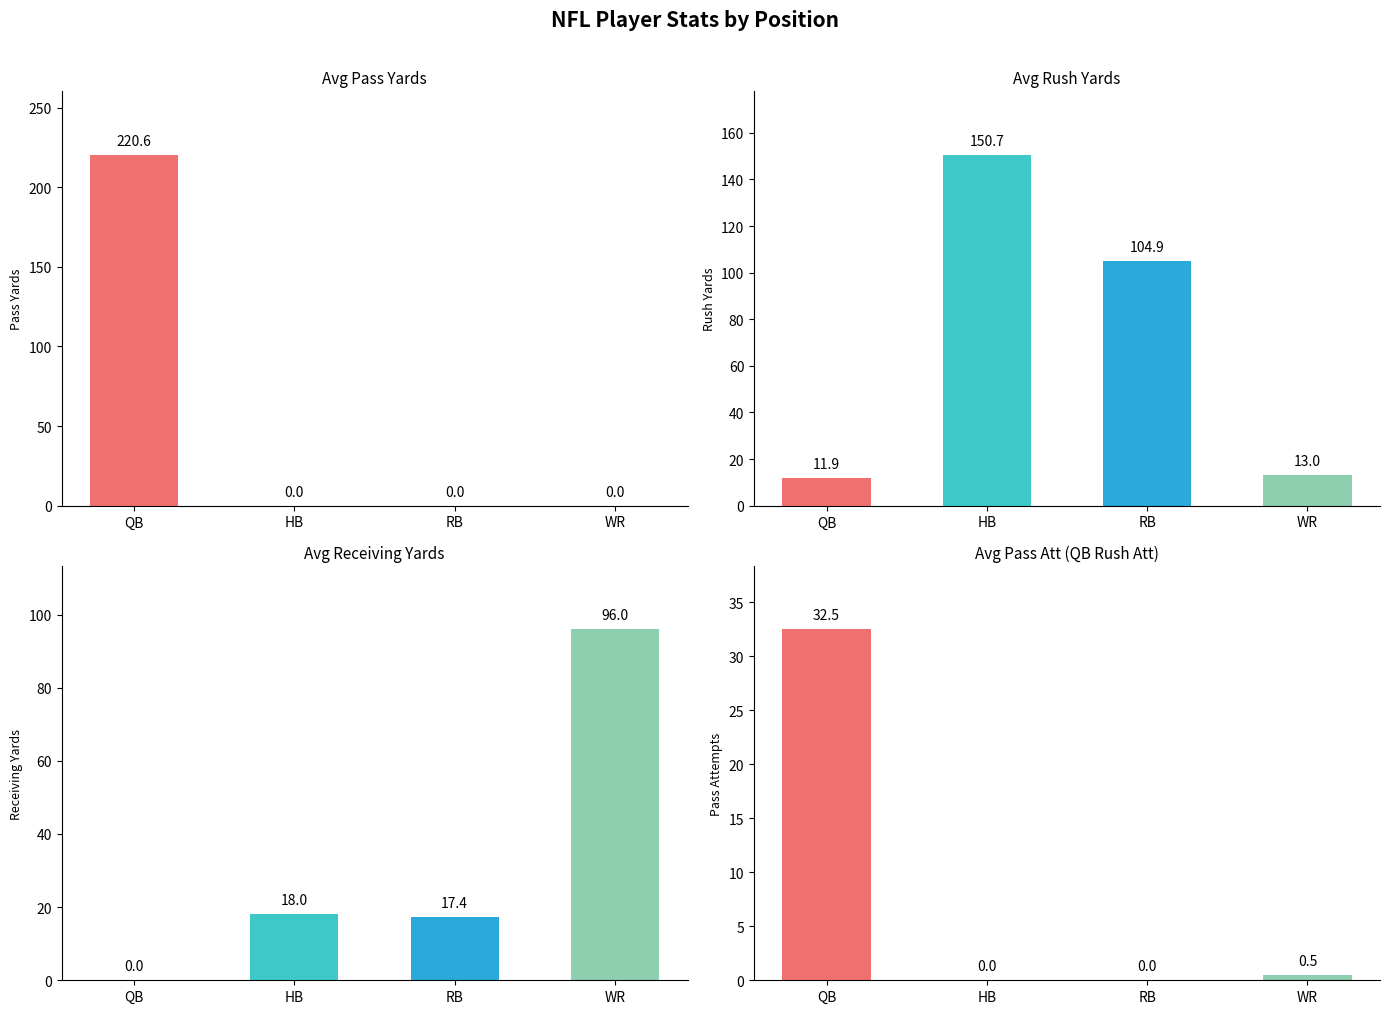

What is the value of the Avg Rush Yards bar at the 1st from the left?

11.9